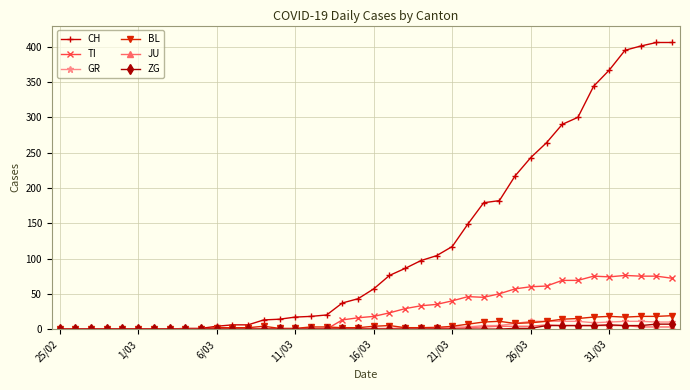

Which series has the widest spread of values?

CH